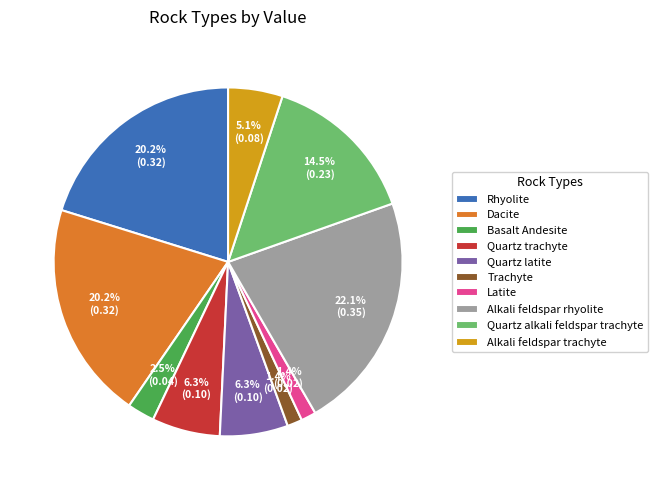

Count the number of slices in the pie.

10